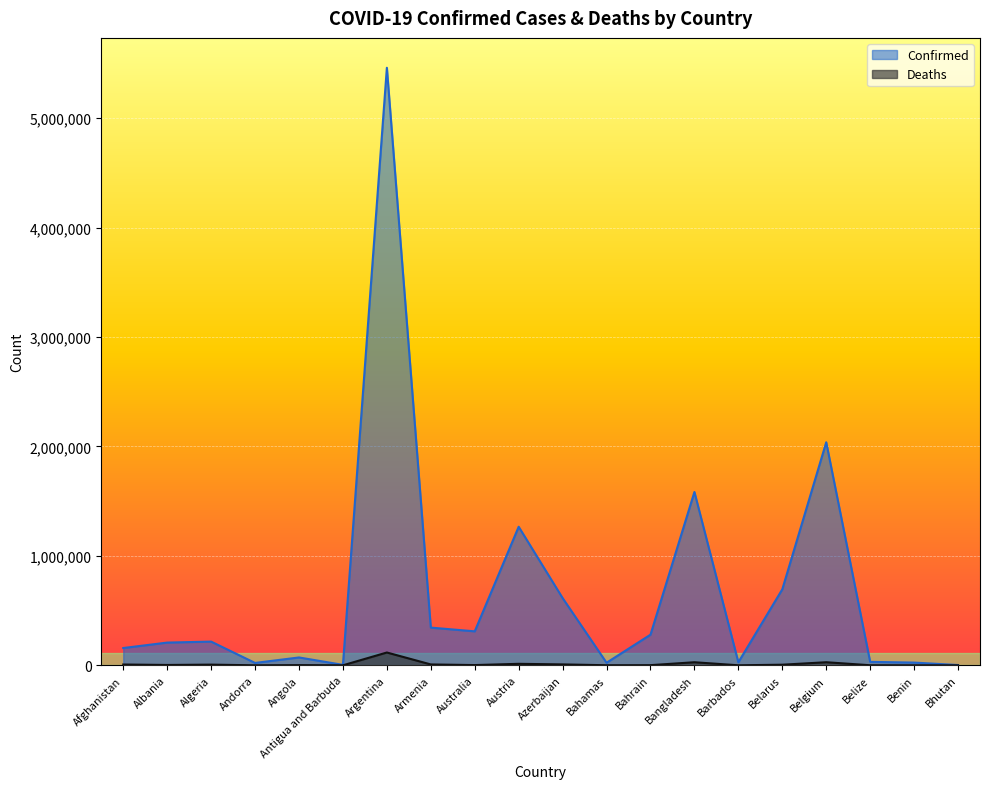

Reading left to right, transcribe all the data shown in this chart.

Confirmed: Afghanistan=157967	Albania=207709	Algeria=216637	Andorra=21730	Angola=71752	Antigua and Barbuda=4236	Argentina=5460042	Armenia=344540	Australia=310493	Austria=1266103	Azerbaijan=614630	Bahamas=23539	Bahrain=279805	Bangladesh=1583626	Barbados=27673	Belarus=694226	Belgium=2038111	Belize=31503	Benin=24935	Bhutan=2660
Deaths: Afghanistan=7354	Albania=3194	Algeria=6238	Andorra=139	Angola=1749	Antigua and Barbuda=118	Argentina=117035	Armenia=7950	Australia=2196	Austria=13650	Azerbaijan=8297	Bahamas=713	Bahrain=1394	Bangladesh=28061	Barbados=260	Belarus=5512	Belgium=28149	Belize=592	Benin=161	Bhutan=3